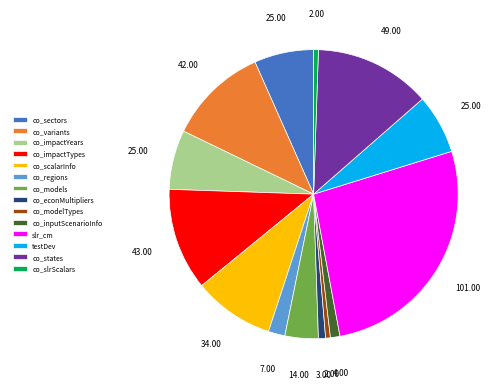

Is there a majority slice in this chart?

No